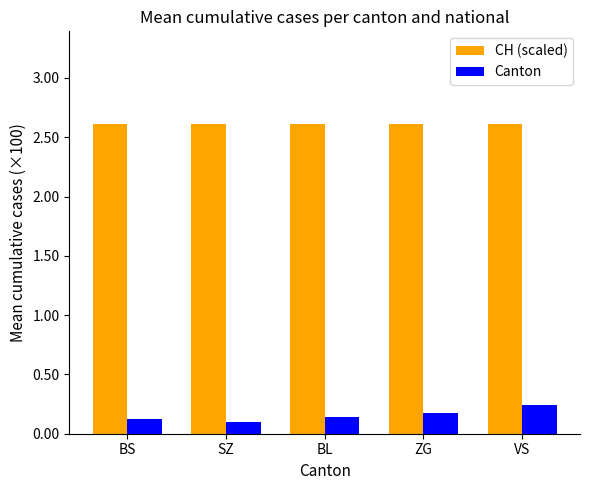

What is the sum of the Canton values at SZ and ZG?

0.3